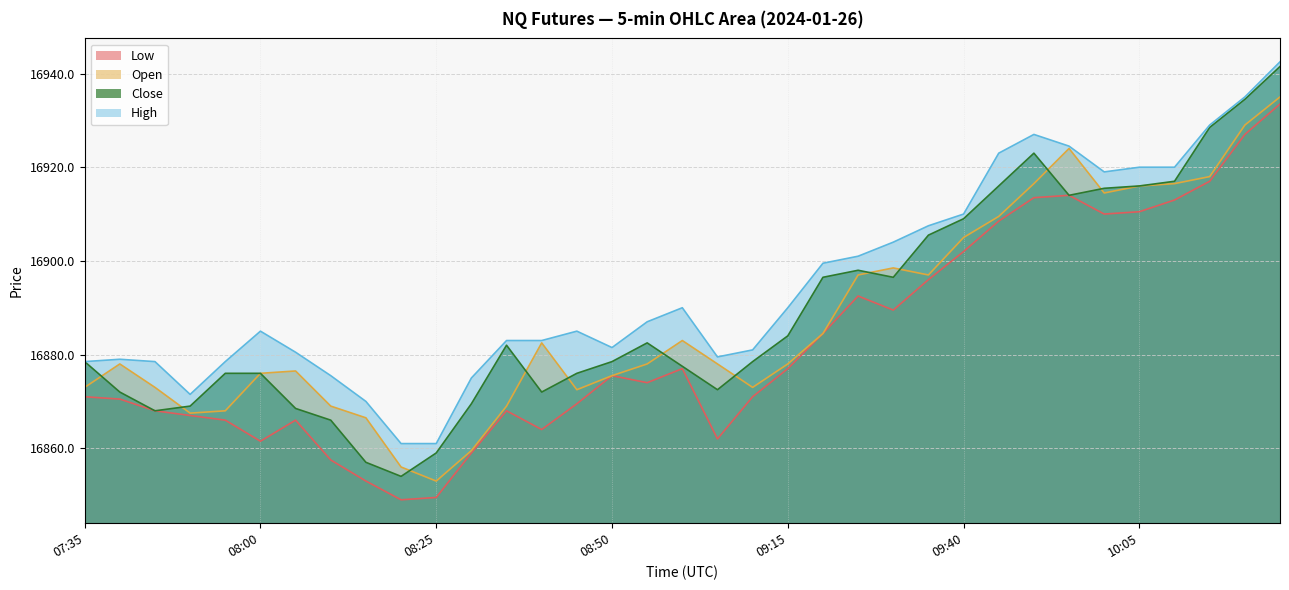

True or false: Close and High intersect in this chart.

False